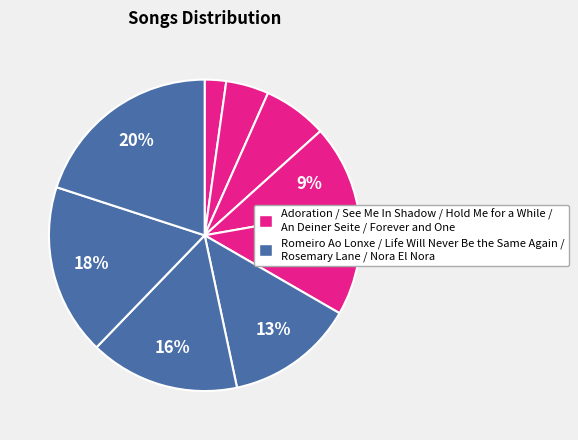

To the nearest percent, what is the average slice percentage?

11%